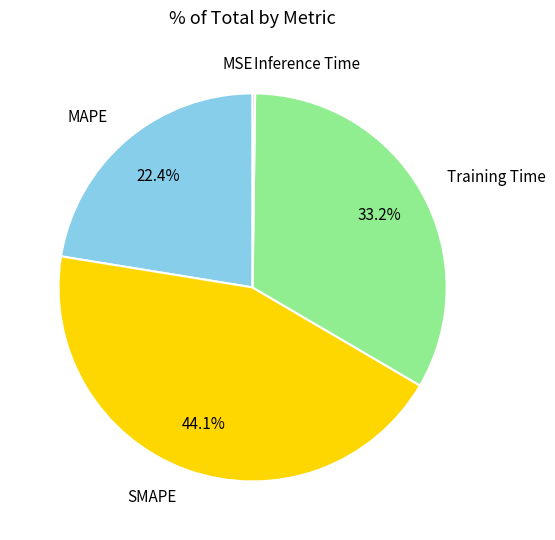

To the nearest percent, what portion does Training Time represent?

33%